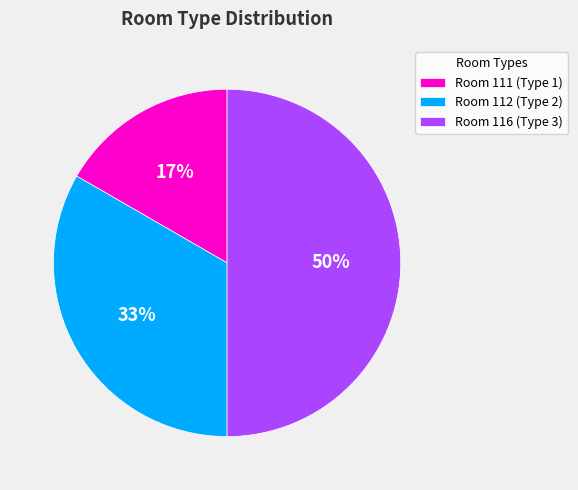

To the nearest percent, what portion does Room 112 (Type 2) represent?

33%